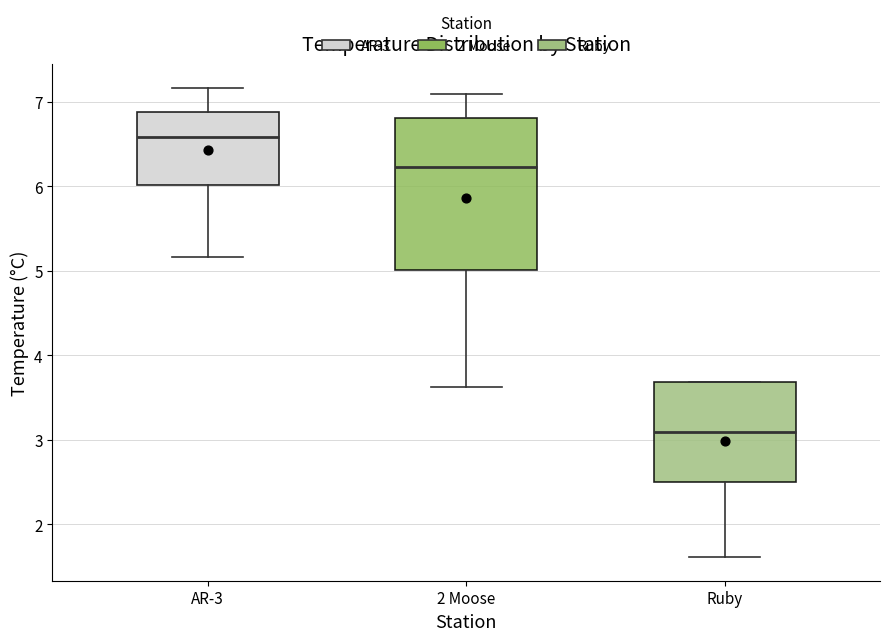

Reading left to right, read every box against the y-axis: the position of its median line, the range the box covers, and the ends of its whiskers. The values are not printed on the chart, so give them approximately, as read against the axis.

AR-3: median 6.6, box 6.0 to 6.9, whiskers 5.2 to 7.2
2 Moose: median 6.2, box 5.0 to 6.8, whiskers 3.6 to 7.1
Ruby: median 3.1, box 2.5 to 3.7, whiskers 1.6 to 3.7